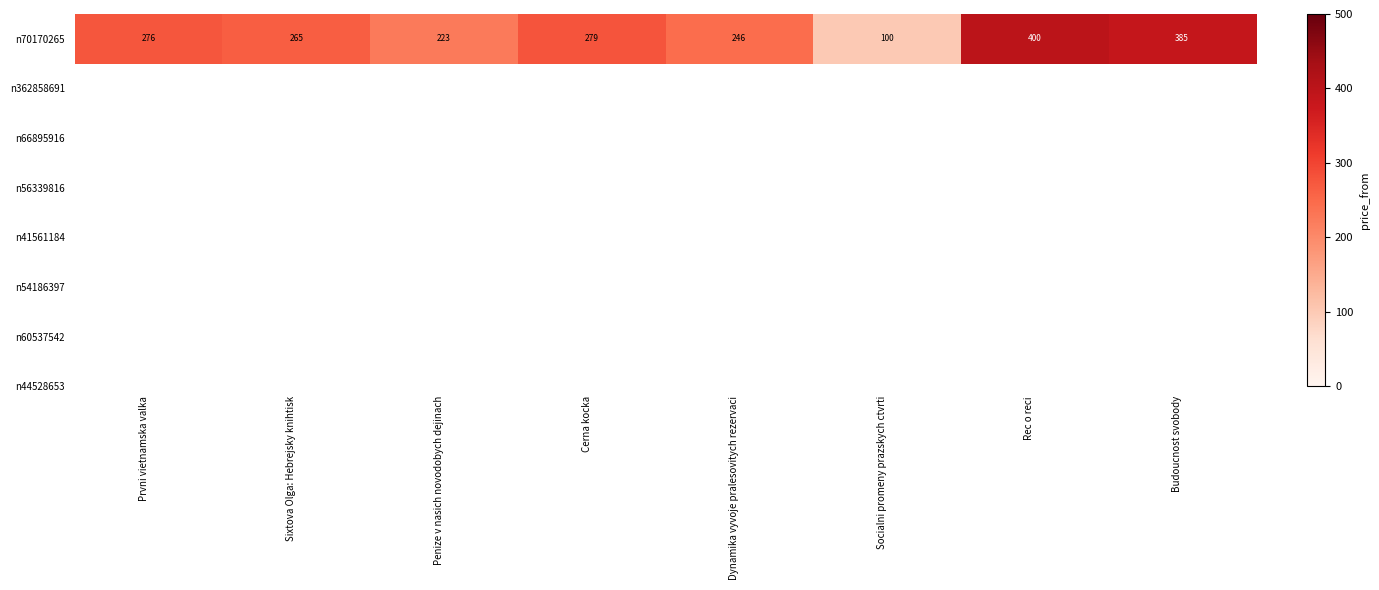

The value at Prvni vietnamska valka is 105. True or false?

False